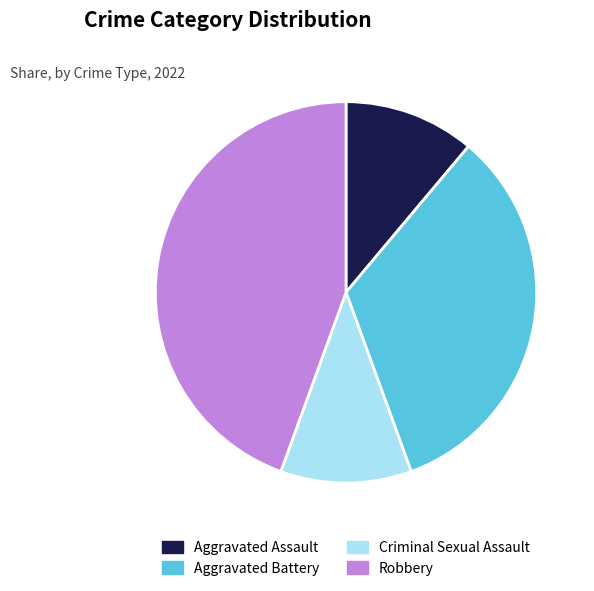

What is the largest slice in the pie chart?

Robbery